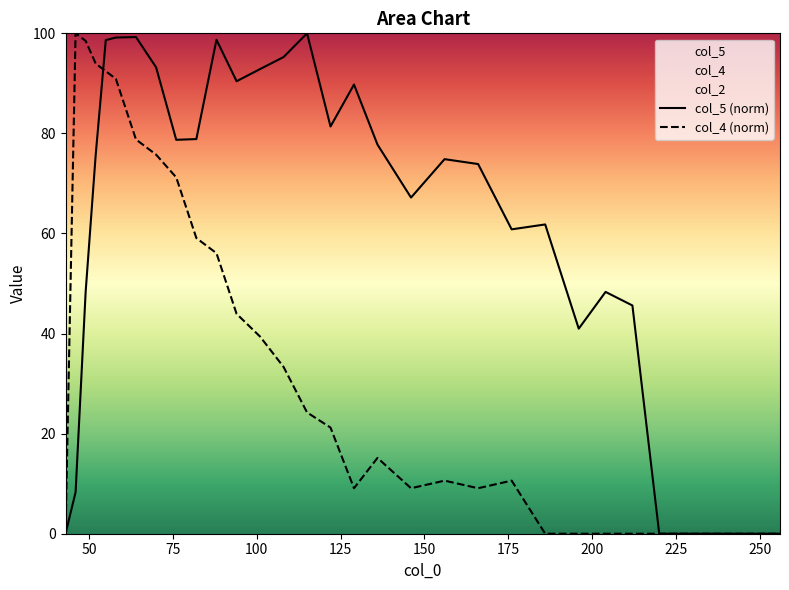

How many categories are shown in the chart?

34